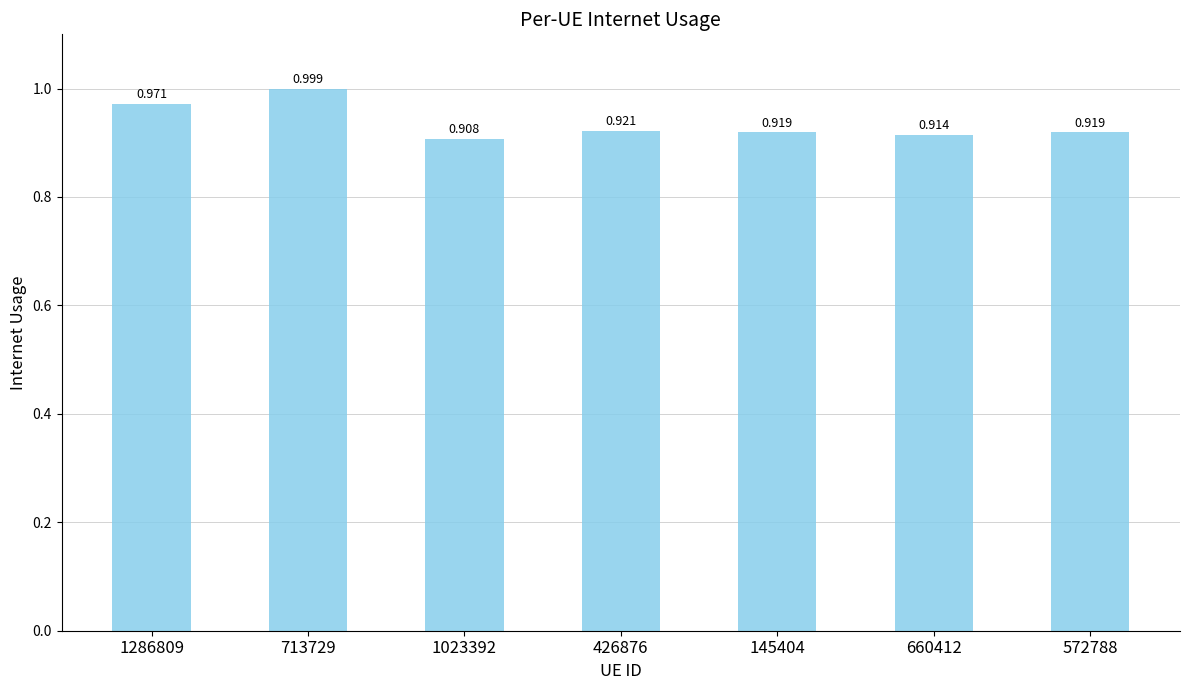

Which label corresponds to the largest value in the chart?

713729